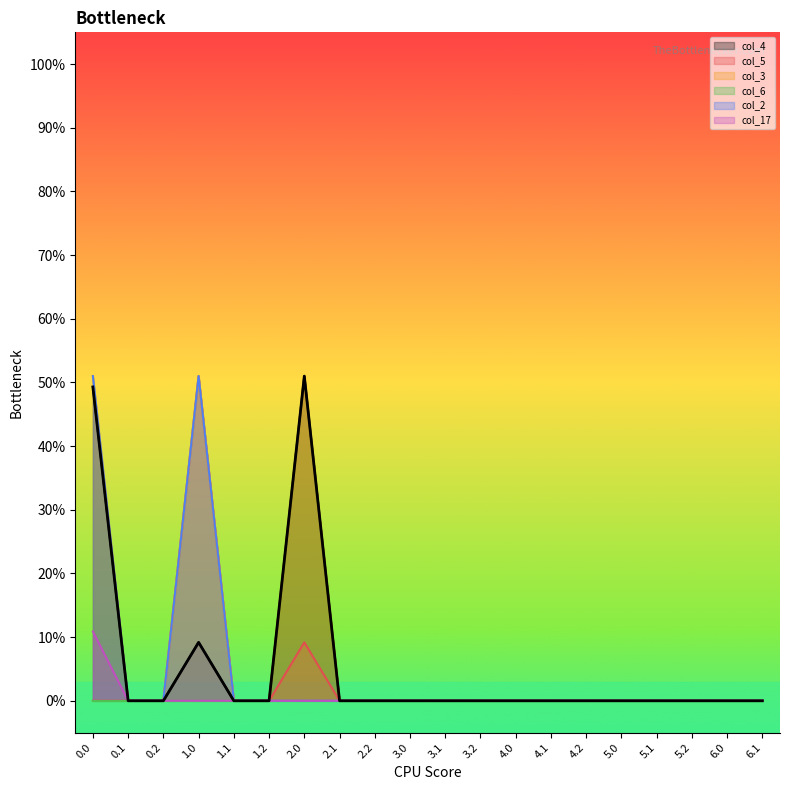

How many data points in col_2 are above 0?

2